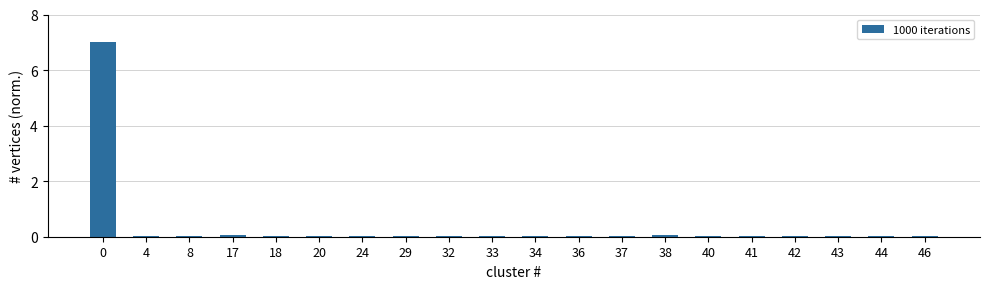

True or false: the data shows 0.0 at 24.

True